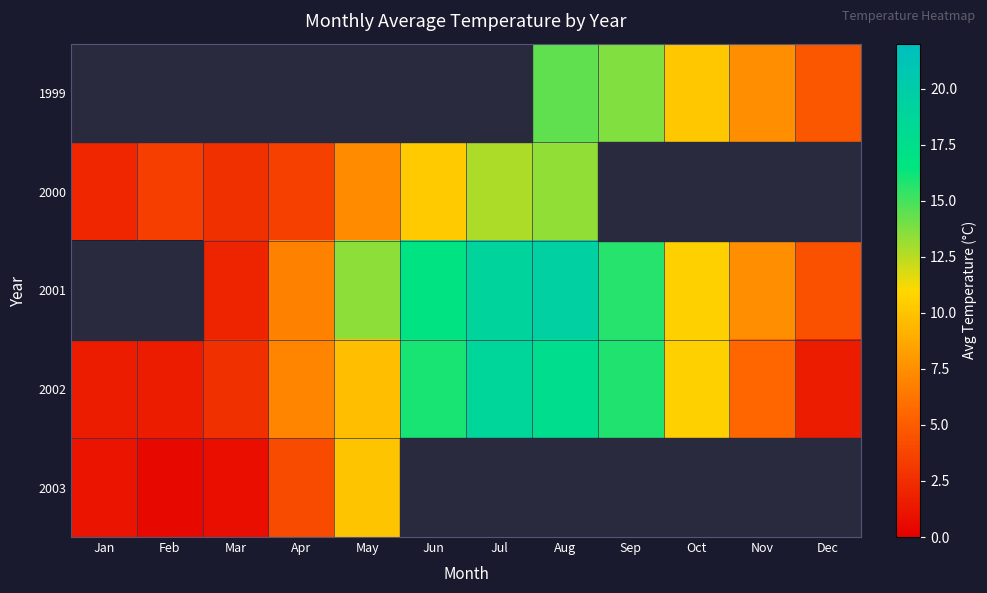

Between Oct and Nov, which series saw the biggest shift?

2002